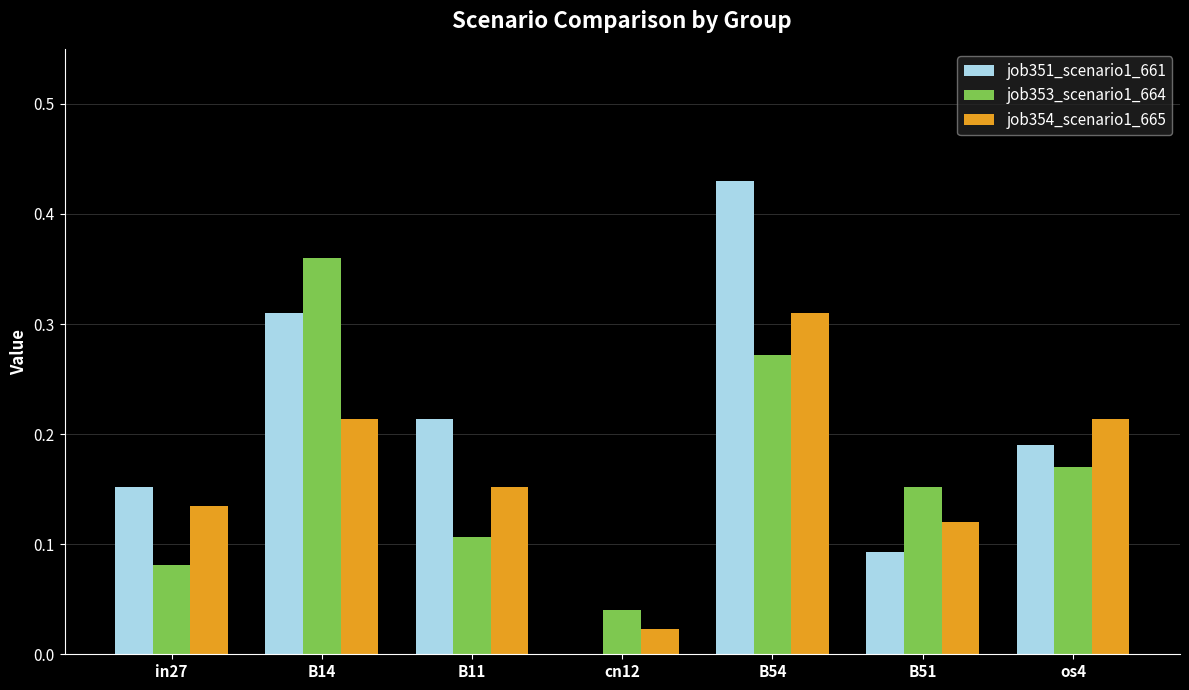

What is the sum of all job351_scenario1_661 values?

1.4